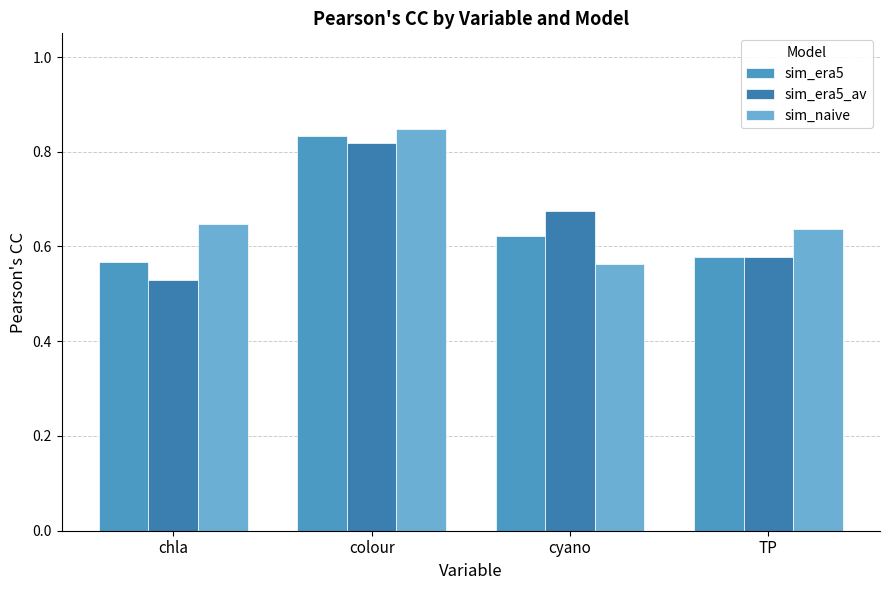

Which label corresponds to the smallest value in the chart?

chla